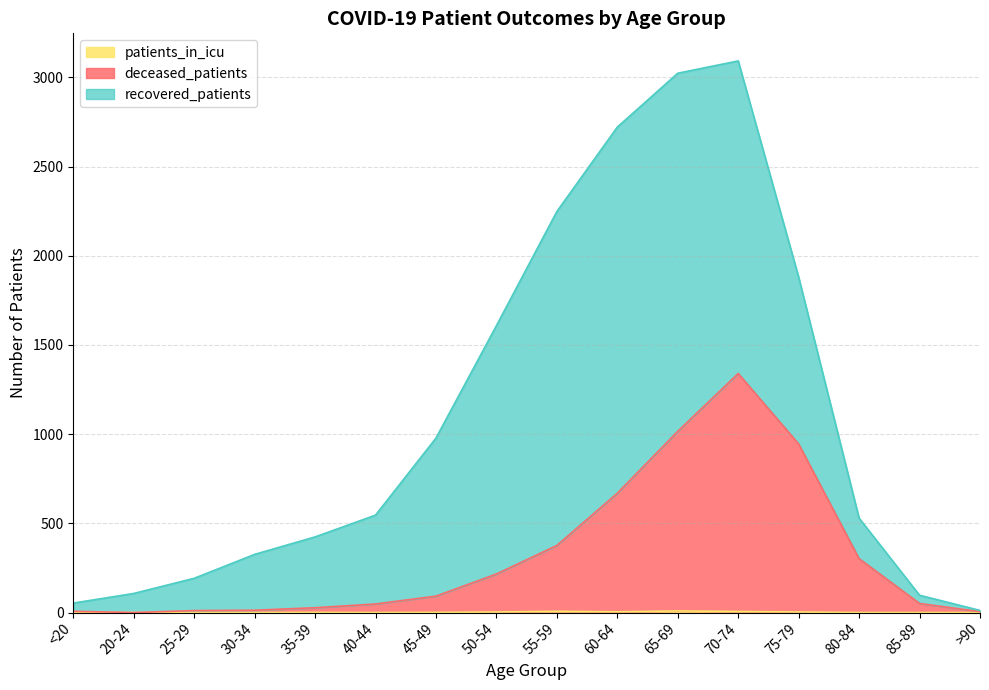

Does the chart have visible grid lines?

Yes